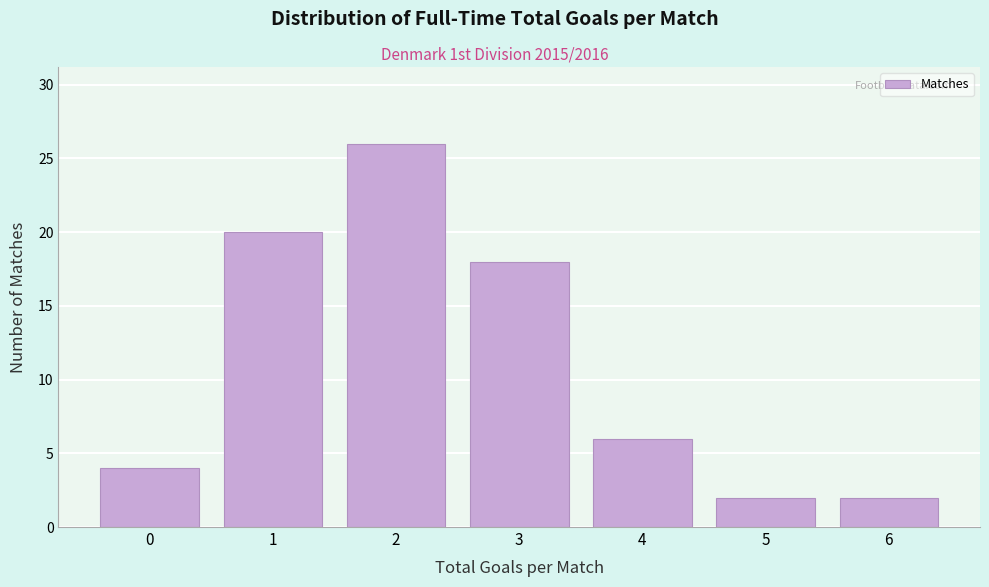

Reading right to left, transcribe all the data shown in this chart.

2	2	6	18	26	20	4